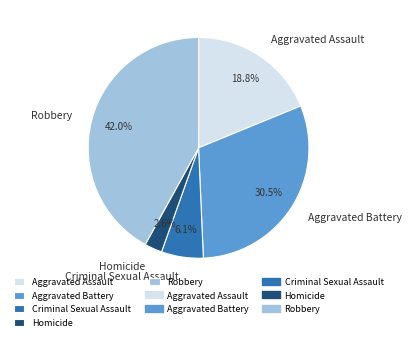

To the nearest percent, what portion does Robbery represent?

42%